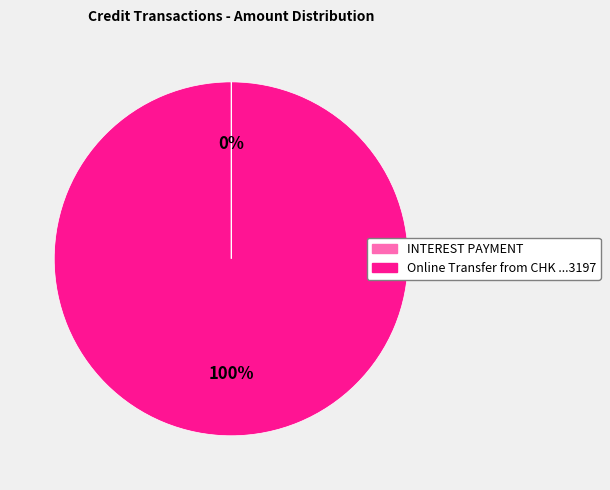

To the nearest percent, what is the average slice percentage?

50%